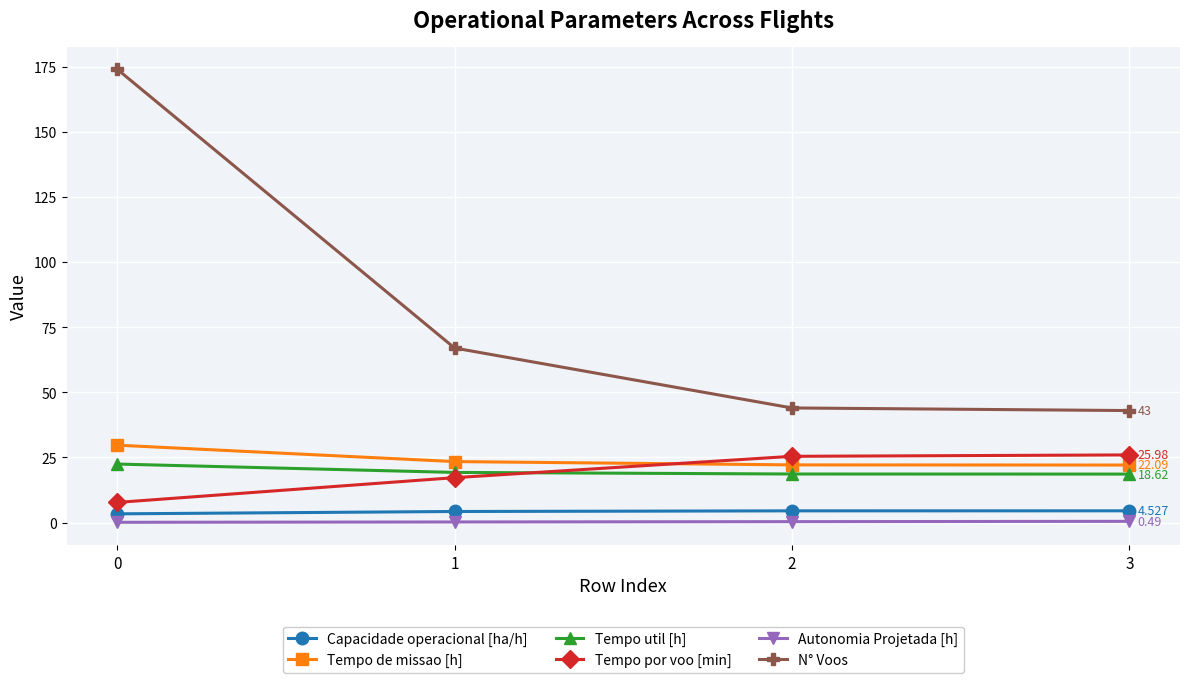

Does the chart display data point markers on the line(s)?

Yes